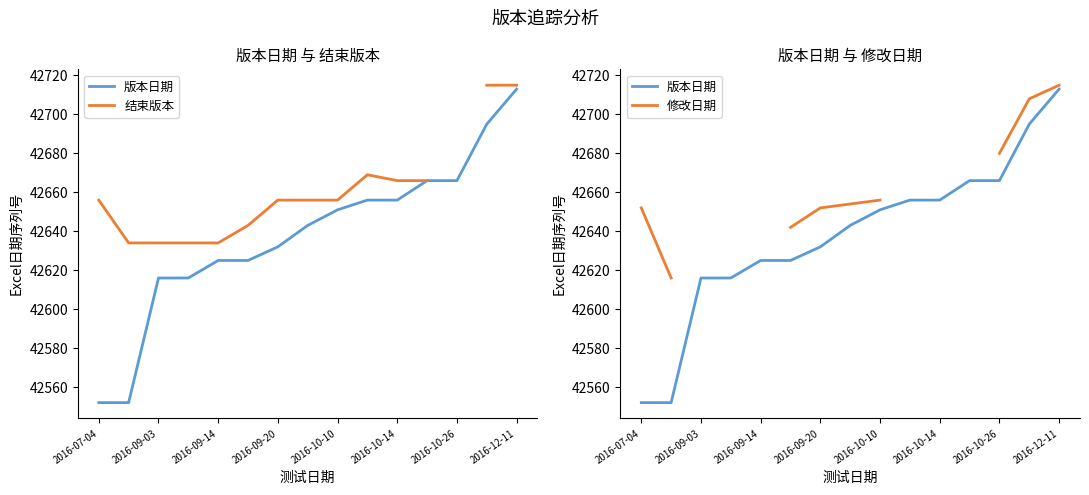

What are all the series names shown in the legend?

版本日期, 结束版本, 修改日期